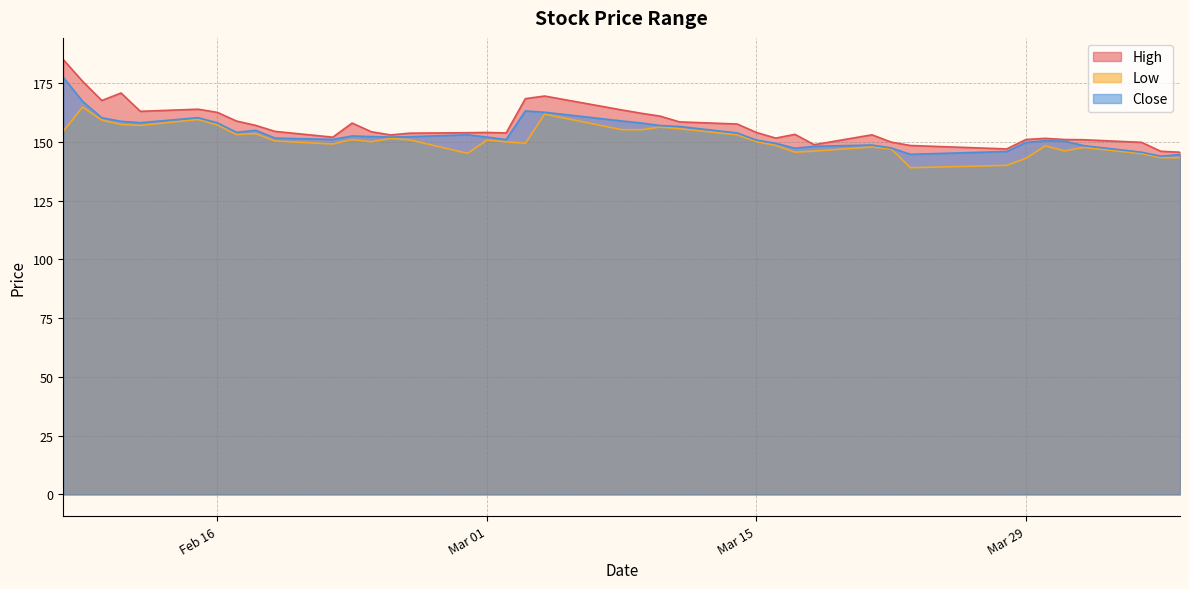

What is the label of the 13th point from the left?

2016-02-24